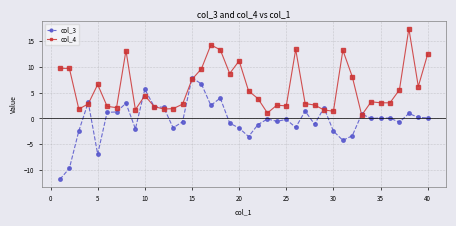

Count the number of data series in this chart.

2